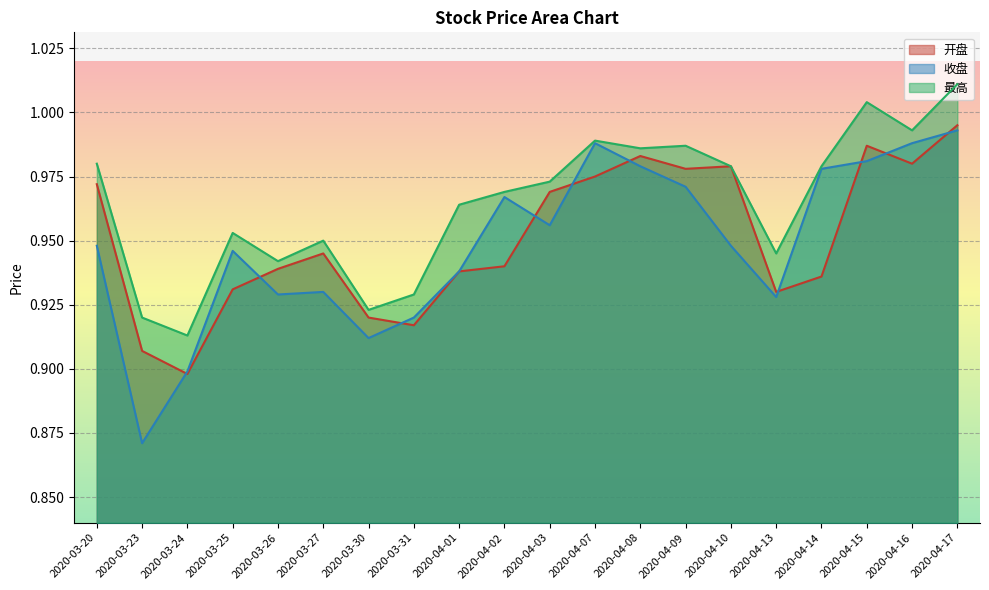

Reading left to right, transcribe all the data shown in this chart.

开盘: 1.0	0.9	0.9	0.9	0.9	0.9	0.9	0.9	0.9	0.9	1.0	1.0	1.0	1.0	1.0	0.9	0.9	1.0	1.0	1.0
收盘: 0.9	0.9	0.9	0.9	0.9	0.9	0.9	0.9	0.9	1.0	1.0	1.0	1.0	1.0	0.9	0.9	1.0	1.0	1.0	1.0
最高: 1.0	0.9	0.9	1.0	0.9	0.9	0.9	0.9	1.0	1.0	1.0	1.0	1.0	1.0	1.0	0.9	1.0	1.0	1.0	1.0